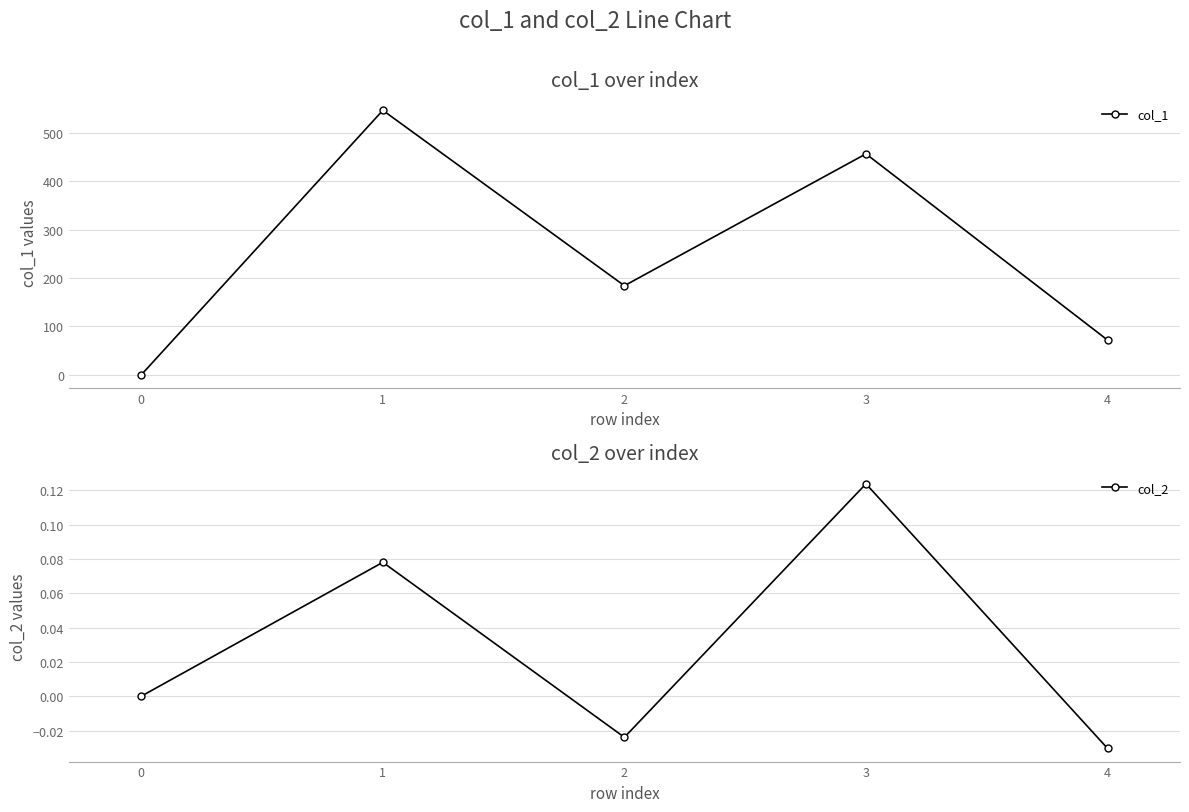

The value of col_1 at 1 is 718.4. True or false?

False